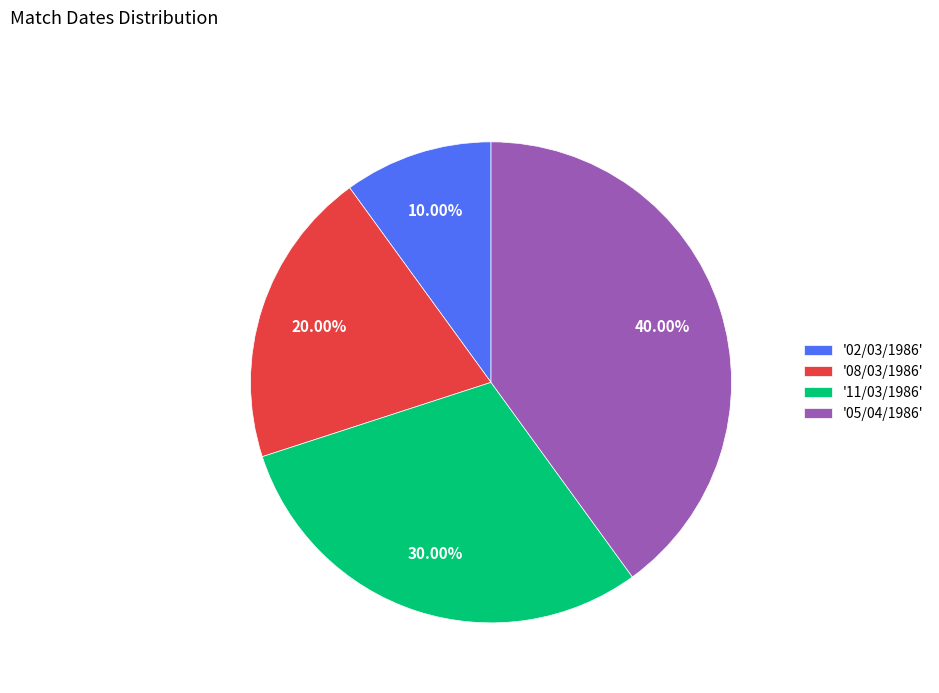

Between '08/03/1986' and '02/03/1986', which is larger?

'08/03/1986'